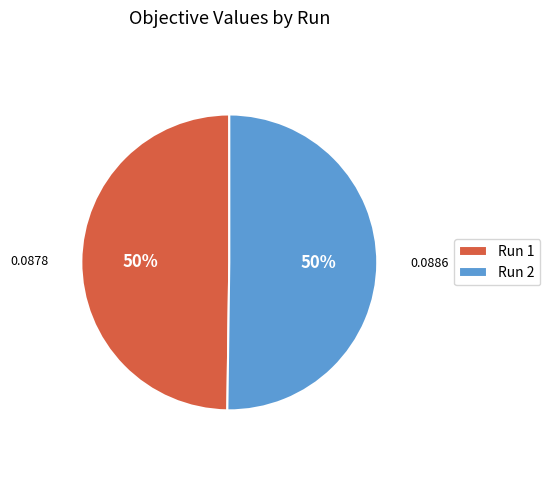

How many slices are in this pie chart?

2